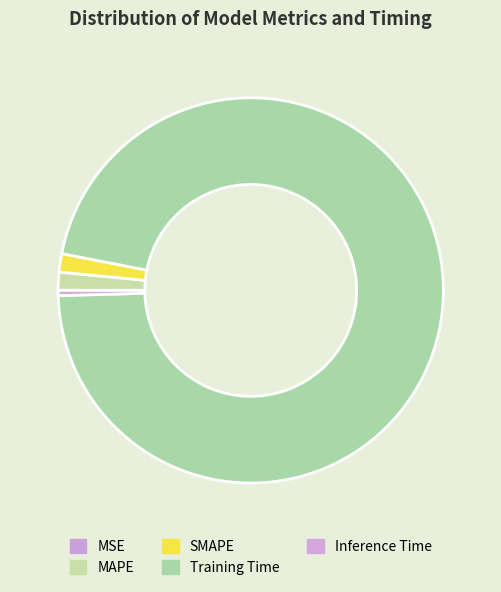

Which has a higher value, Inference Time or SMAPE?

SMAPE